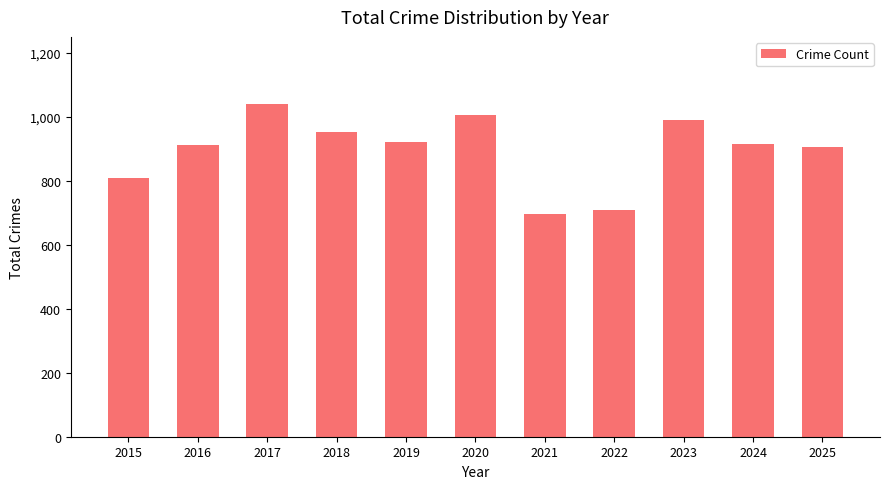

What is the value of the 9th bar from the left?

989